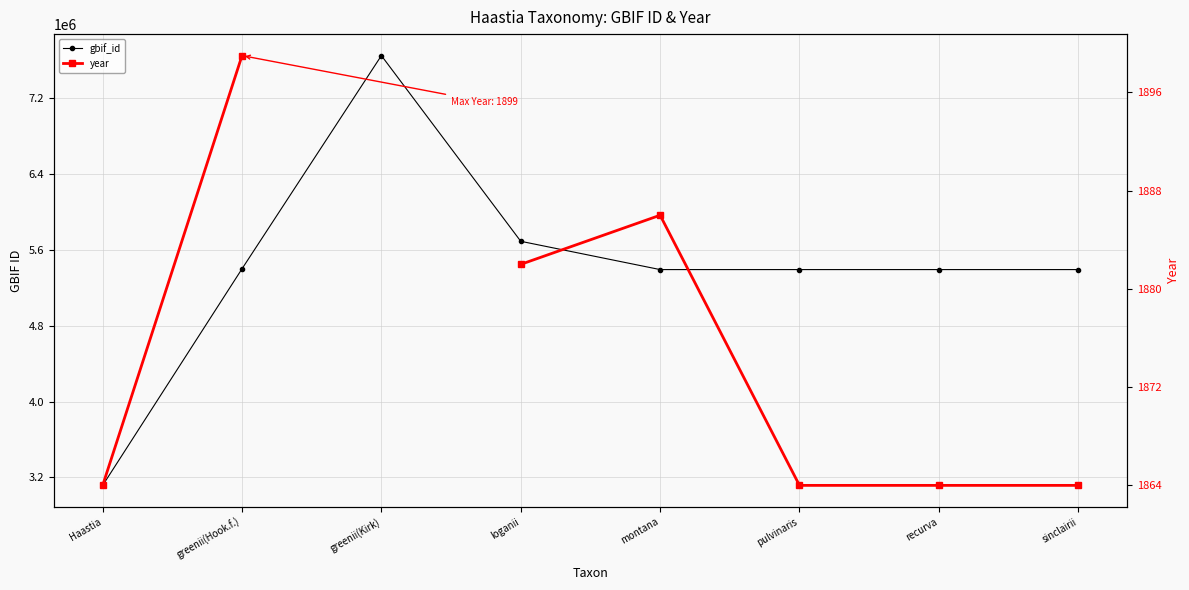

Which series has the largest total across all categories?

gbif_id